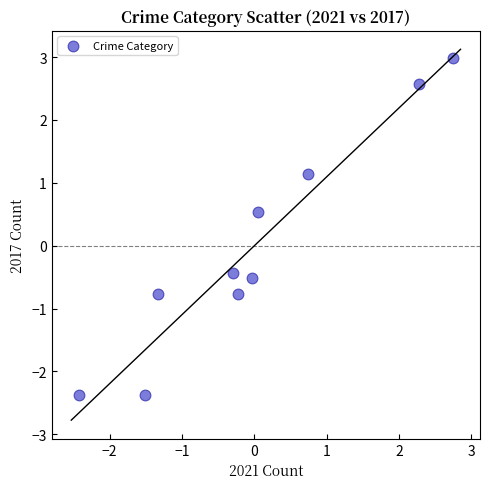

What is the range of Y values (max minus min)?

5.4